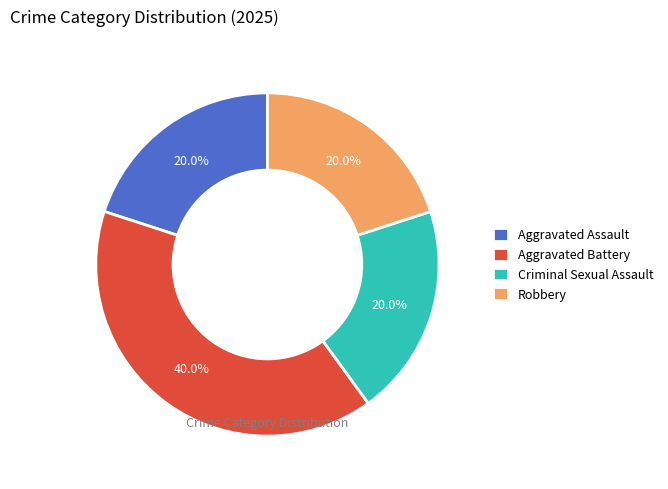

To the nearest percent, what is the difference between the largest and smallest slice percentages?

20%